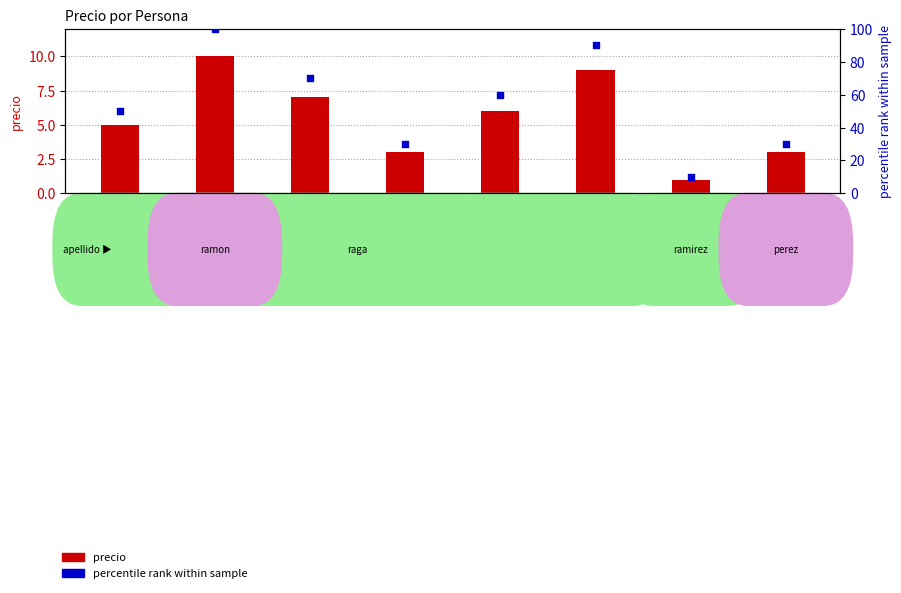

What are all the series names shown in the legend?

precio, percentile rank within sample